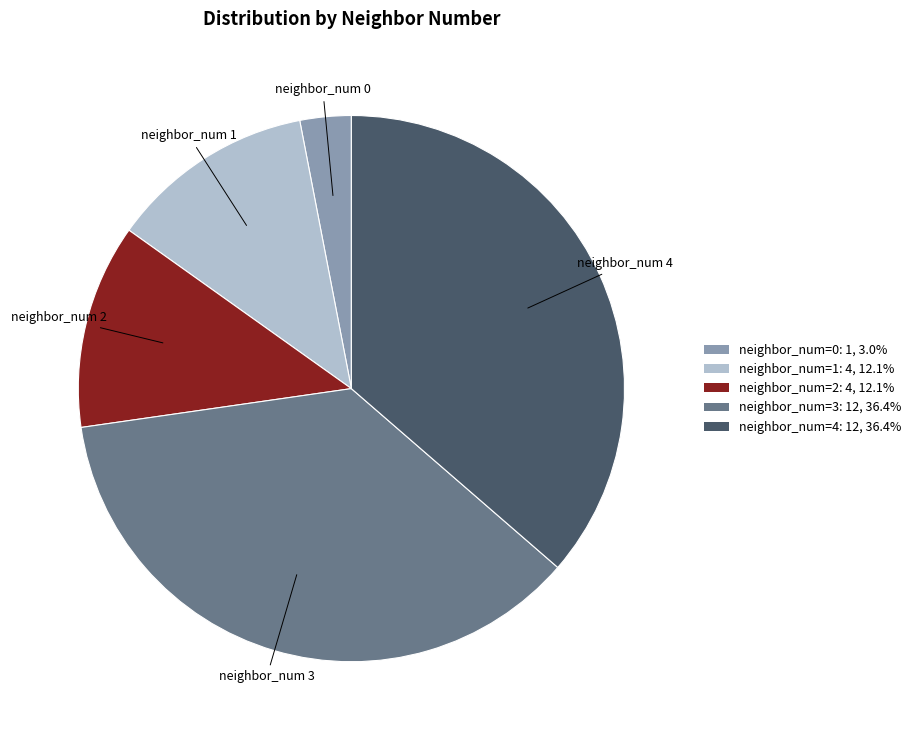

Is there any slice that represents more than half of the pie?

No